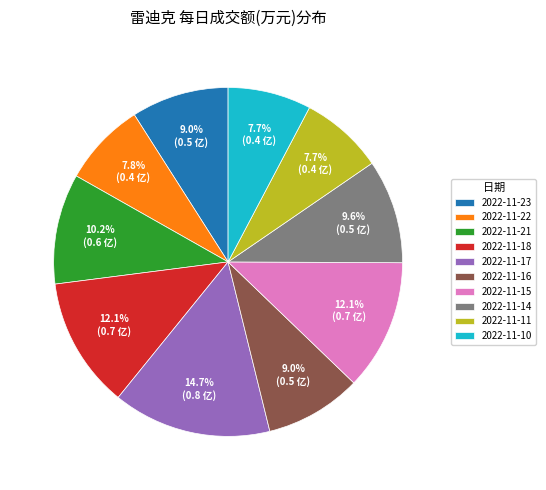

Count the number of slices in the pie.

10